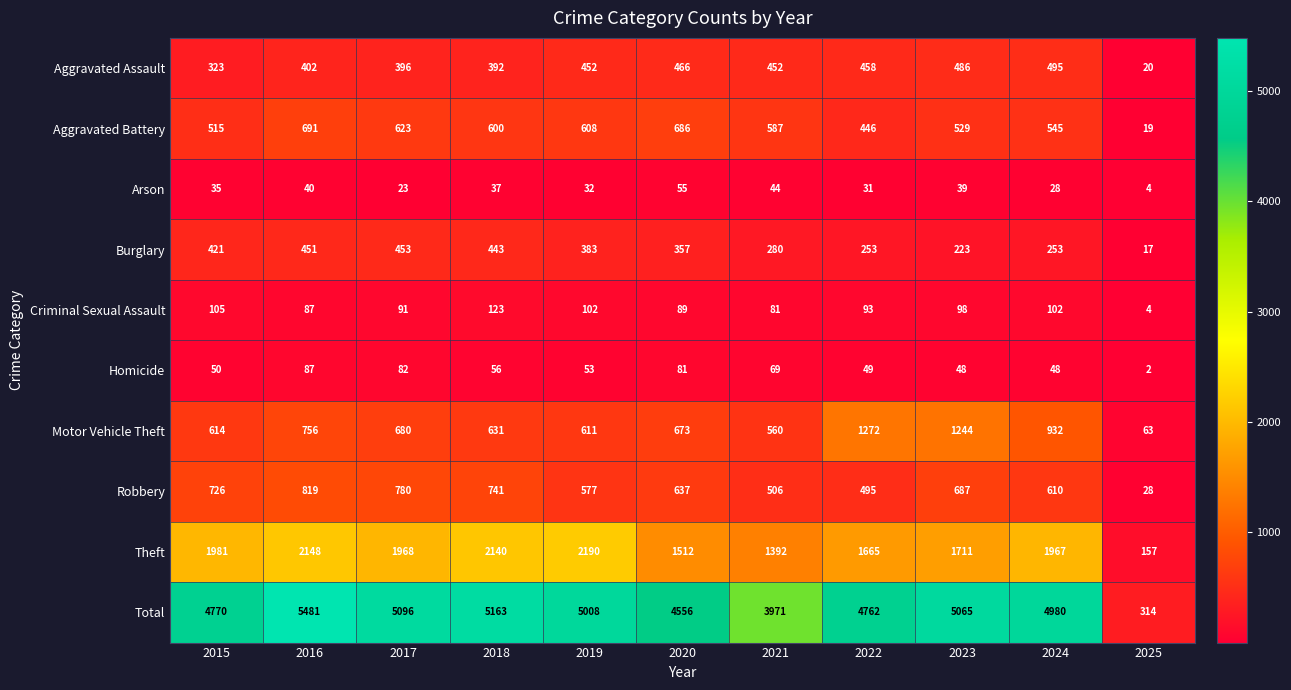

The value of Arson at 2015 is 35. True or false?

True